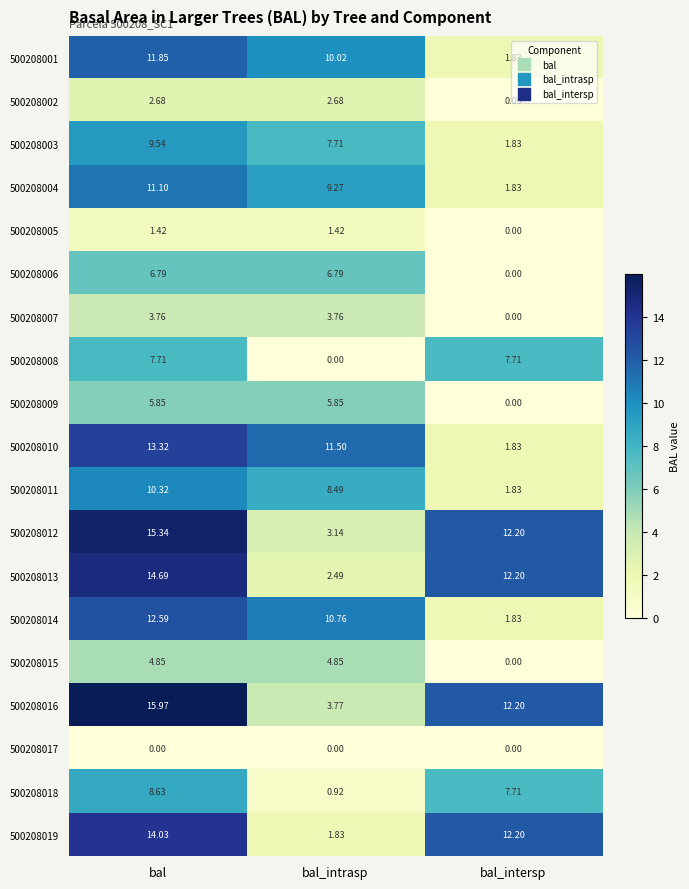

At which label does 500208003 first exceed 7?

bal